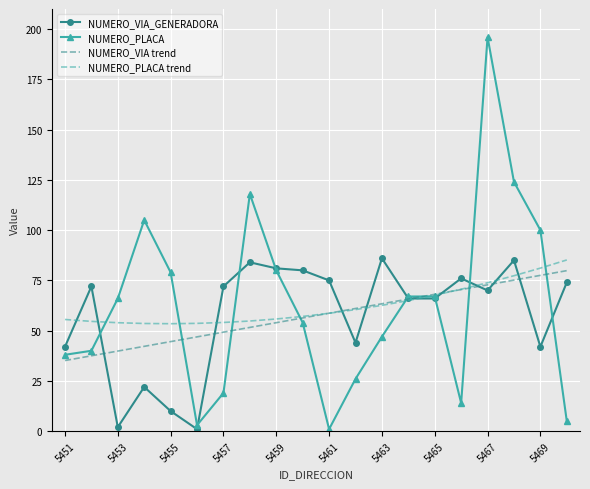

Which series has the widest spread of values?

NUMERO_PLACA